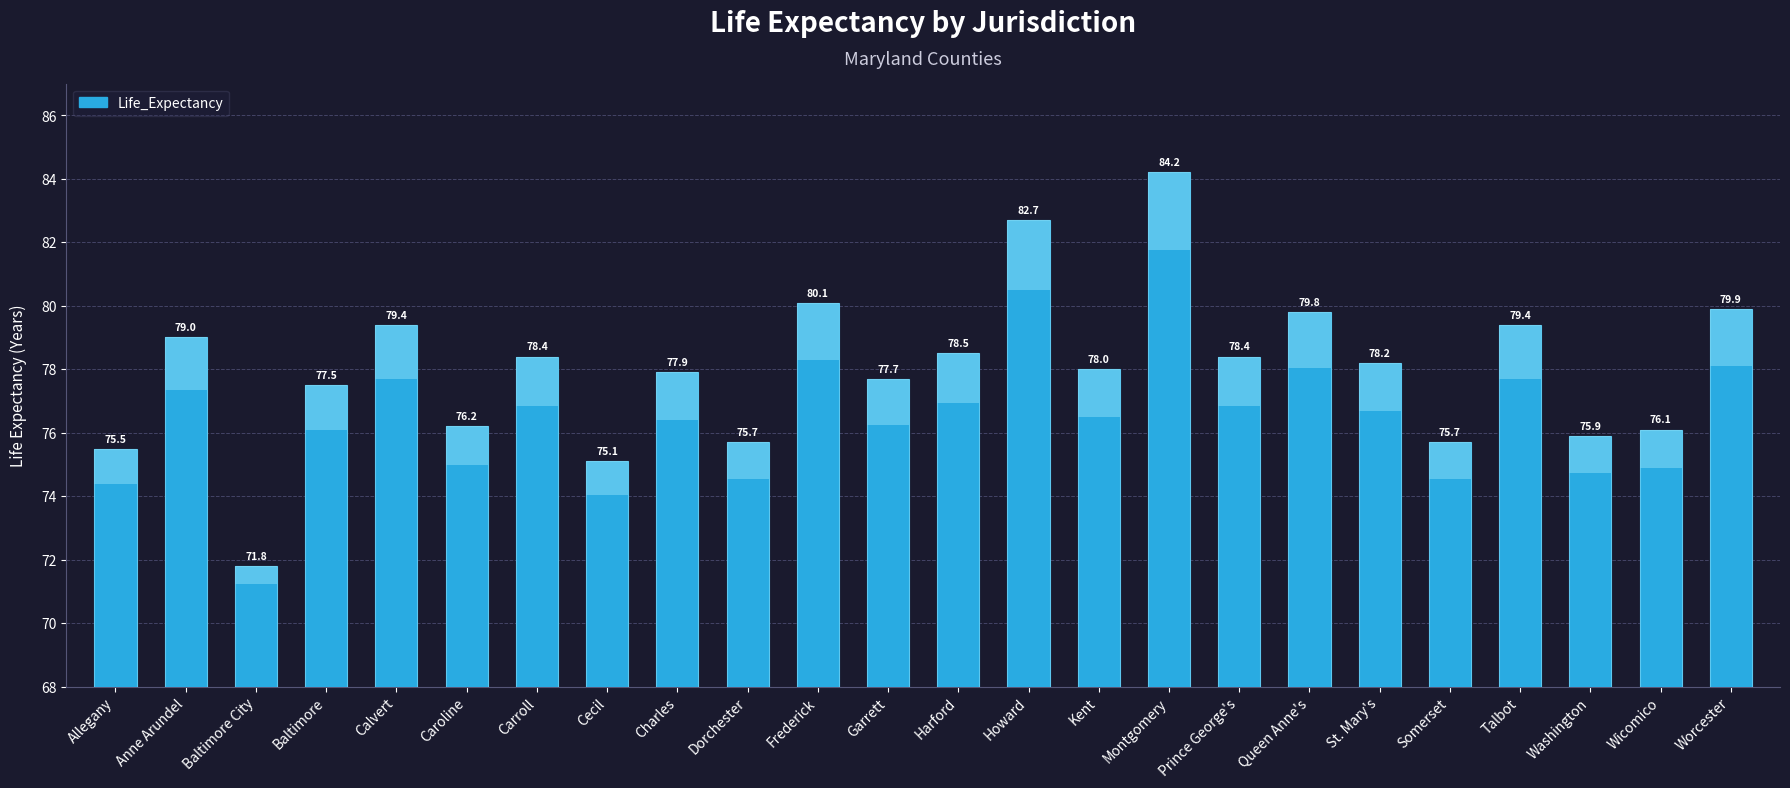

How many series are shown in this chart?

1